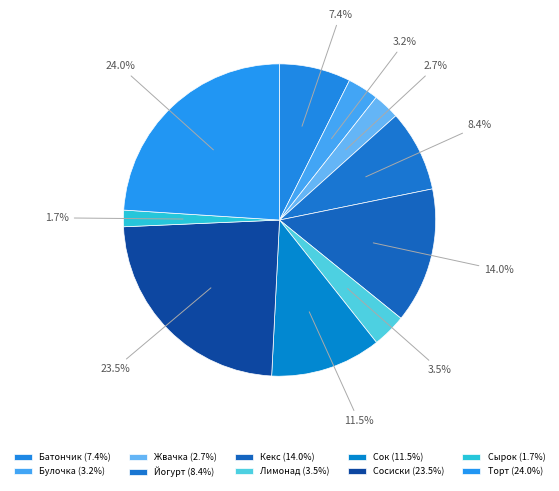

To the nearest percent, what is the difference between the largest and smallest slice percentages?

22%